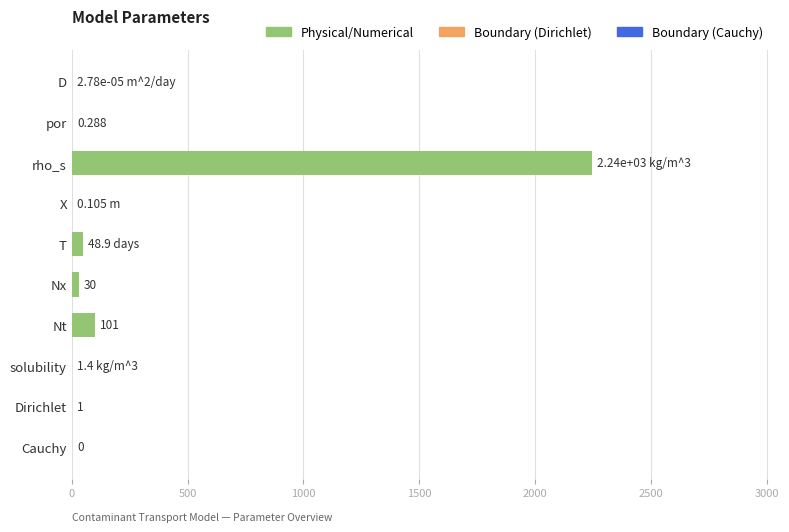

At which category does the chart reach its peak across all series?

rho_s